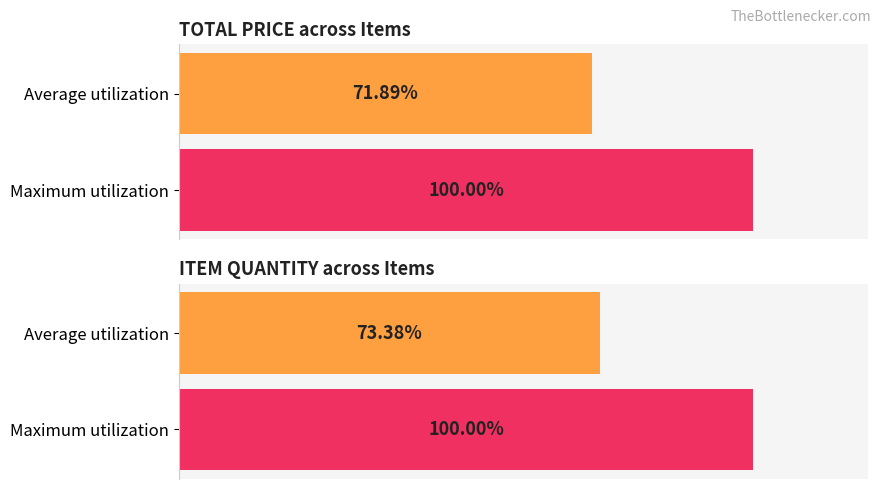

Rank the series by their maximum value, from lowest to highest.

ITEM QUANTITY, TOTAL PRICE